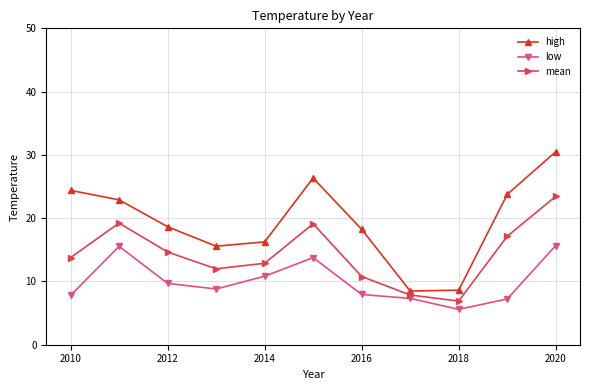

The value of mean at 2020 is 35.1. True or false?

False